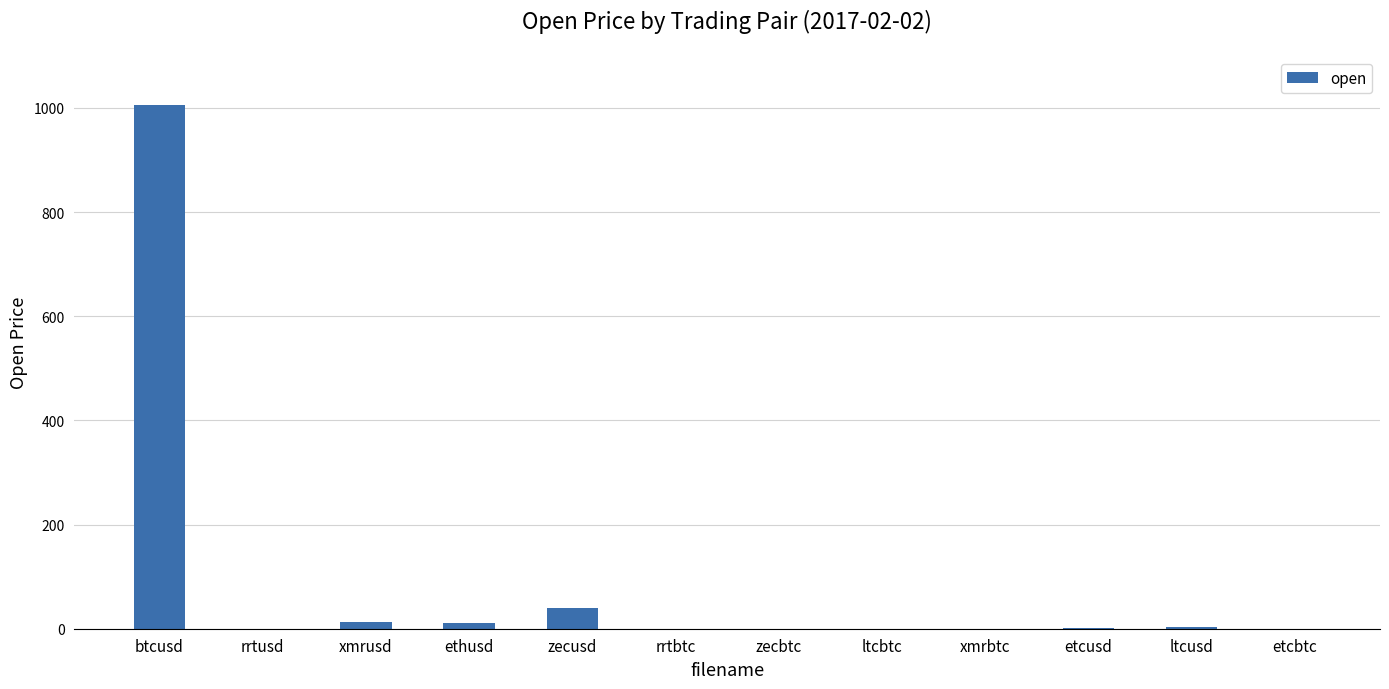

Are the bars horizontal?

No